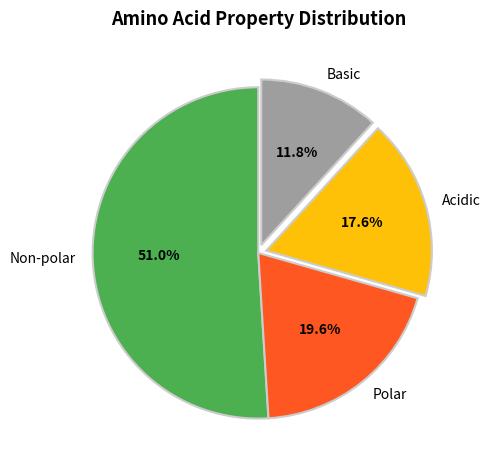

Do Polar and Acidic together represent more than half of the pie?

No